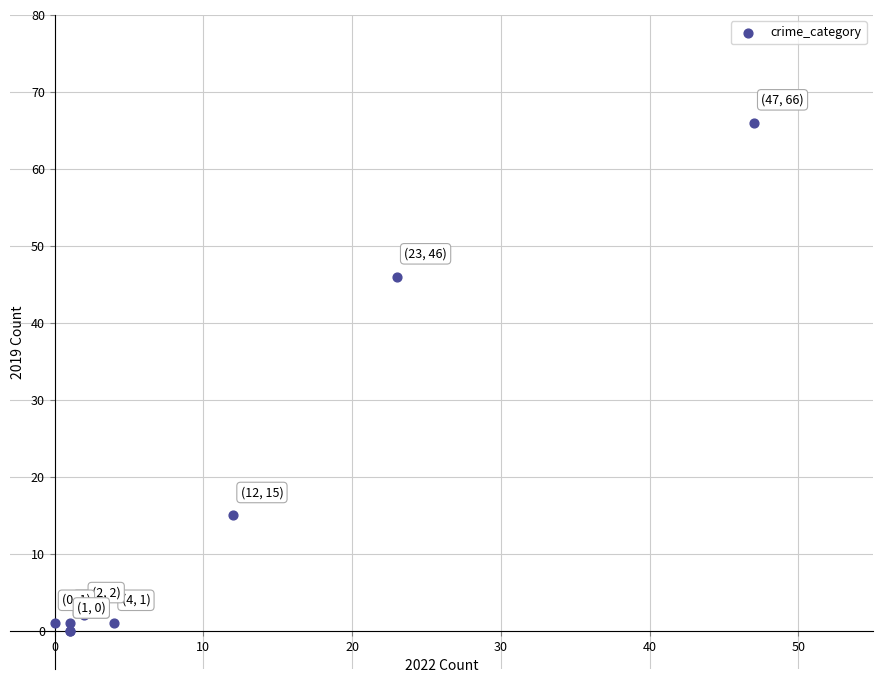

What Y value in the scatter plot is closest to 33?

46